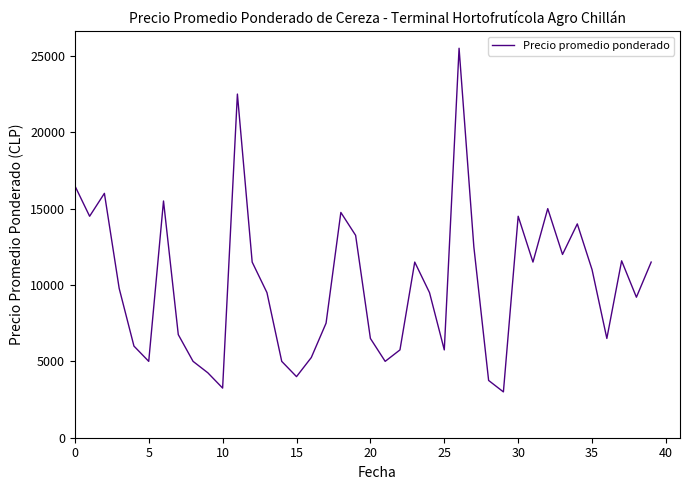

What is the difference between the maximum and minimum values?

22500